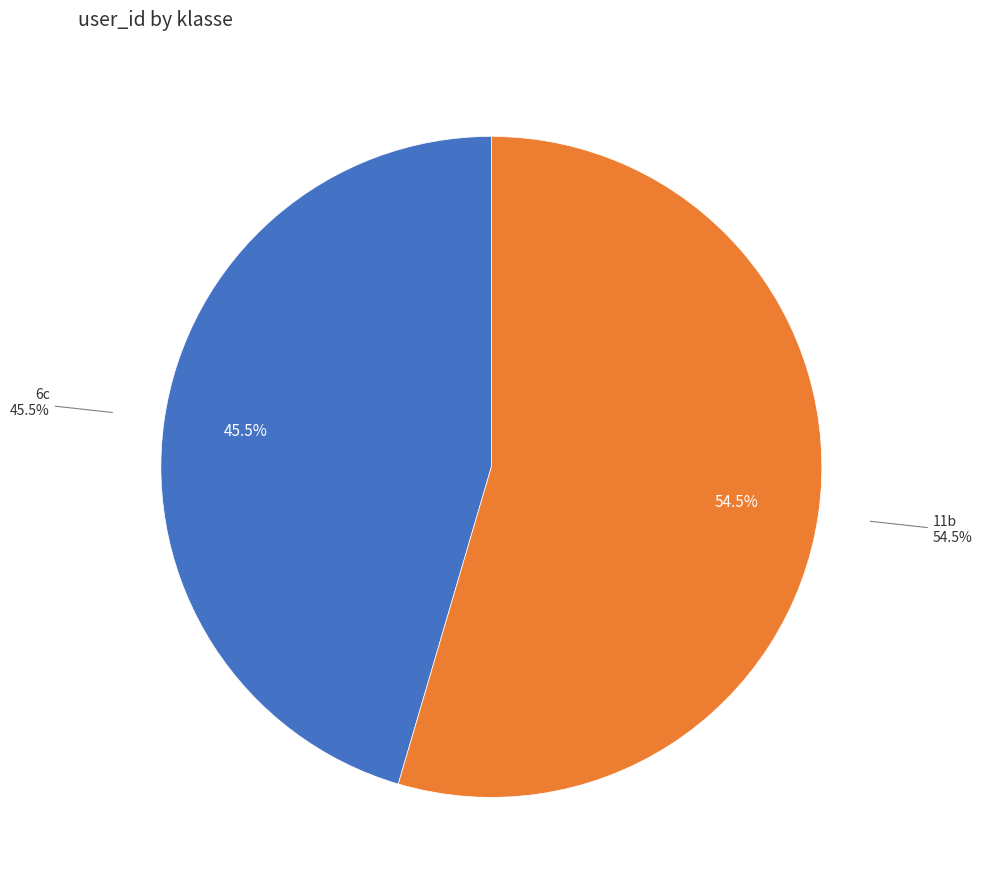

Count the number of slices in the pie.

2